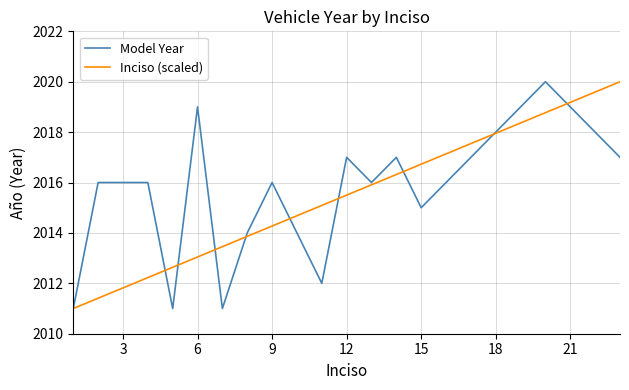

What is the minimum value for Inciso (scaled)?

2011.0